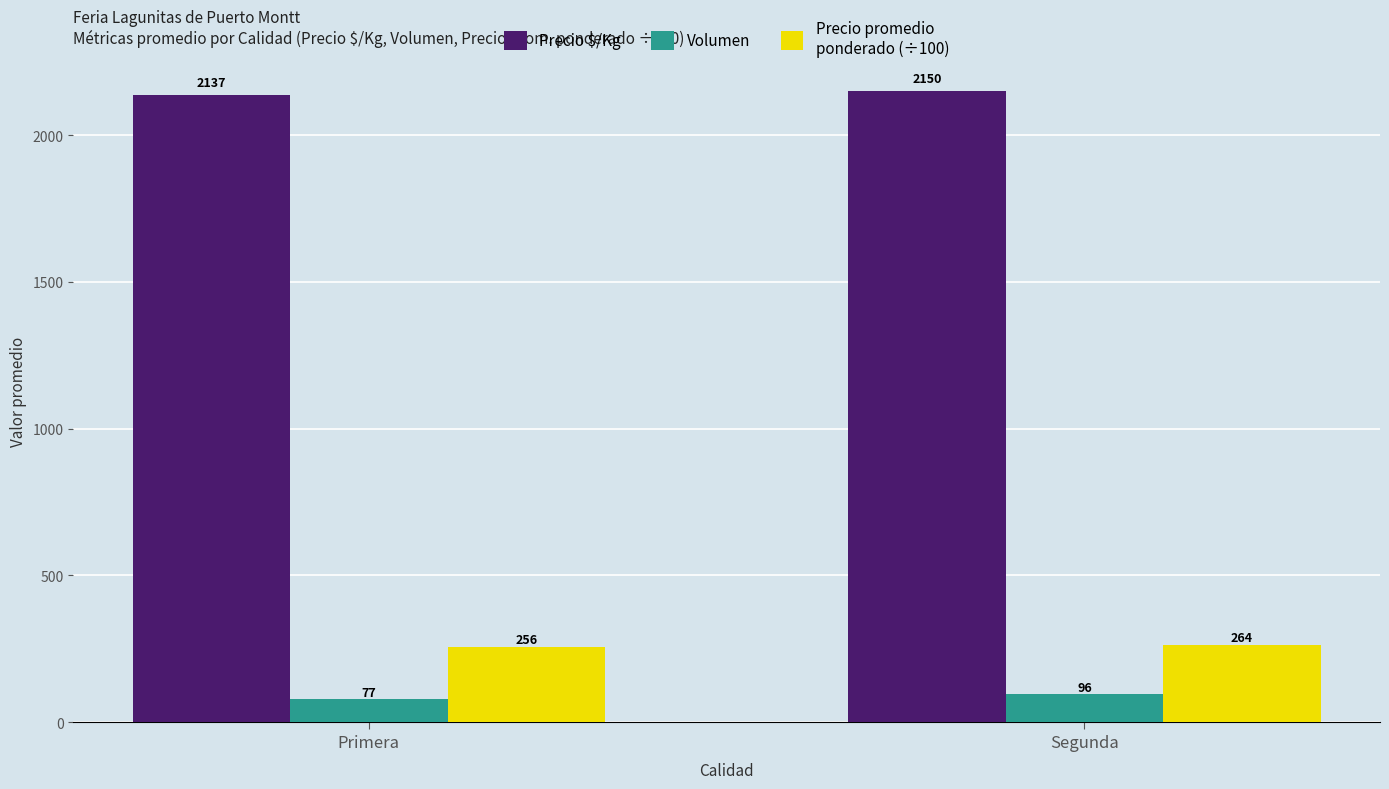

At which category does the chart reach its peak across all series?

Segunda